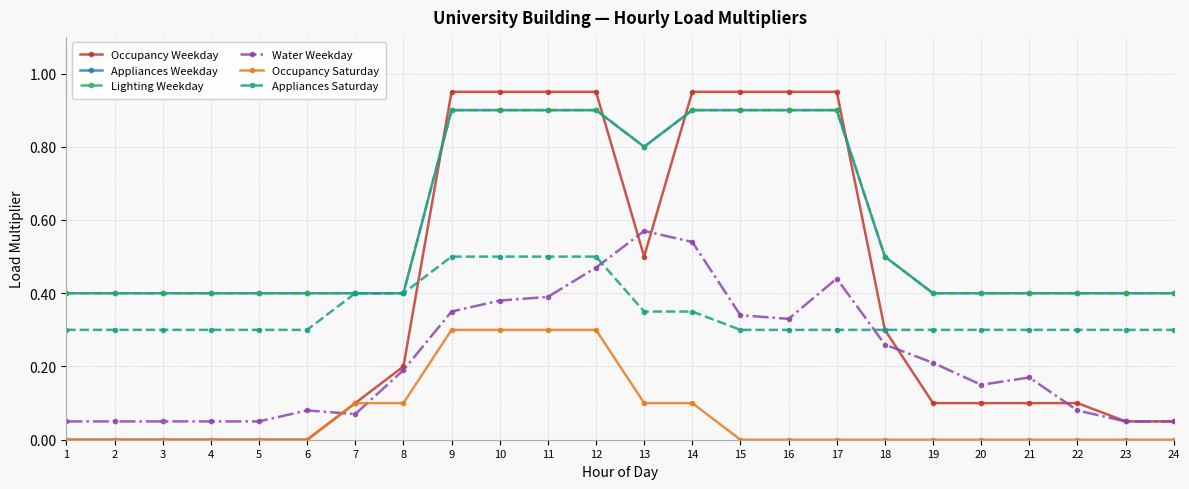

What is the average value of the Appliances Saturday series?

0.3